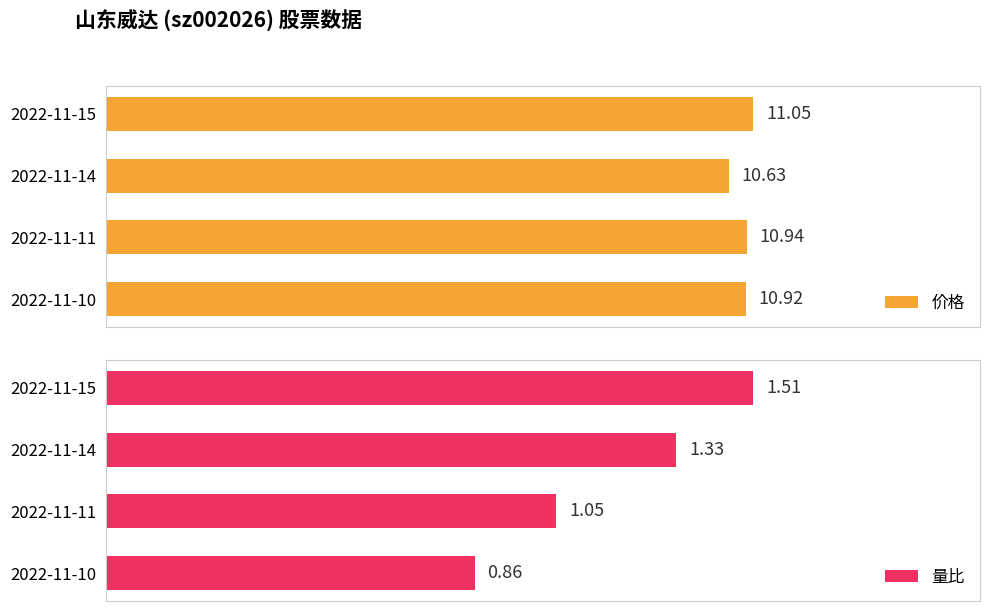

How many data points in 量比 are above 1?

3